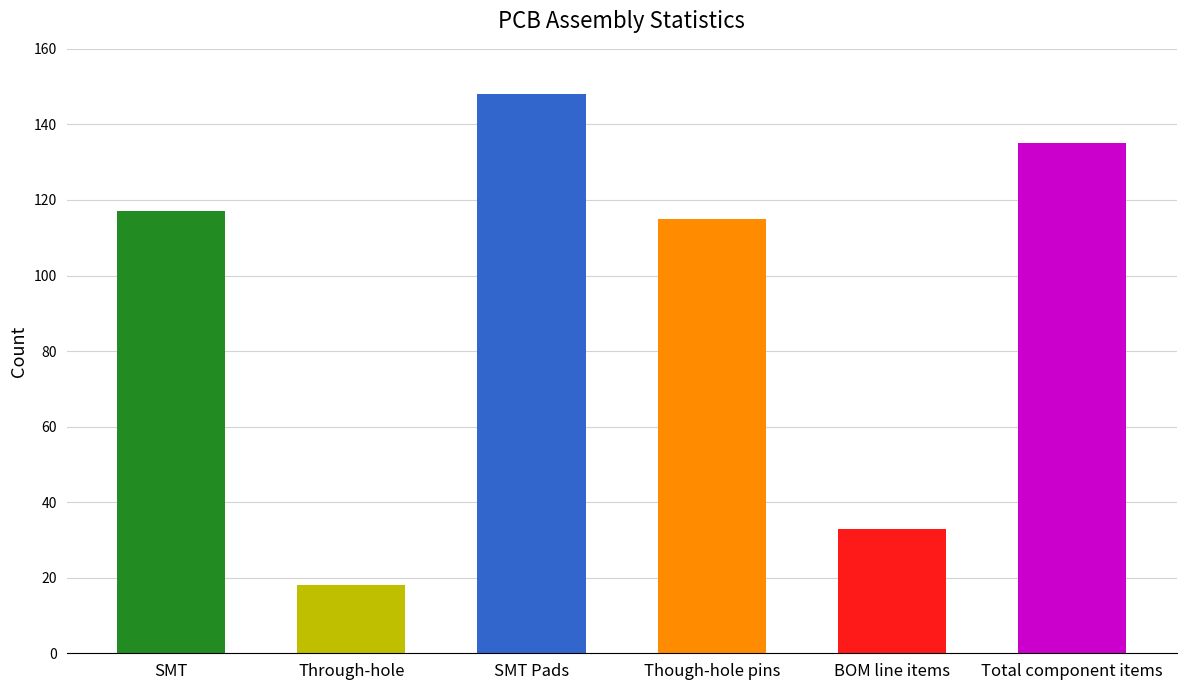

What is the difference between the values at Total component items and SMT Pads?

13